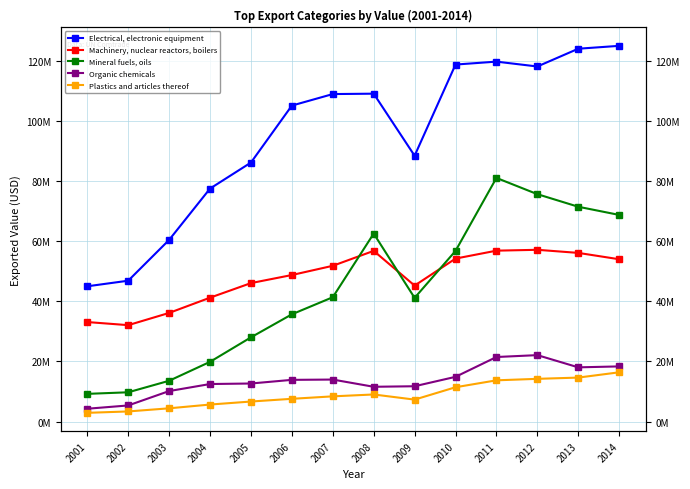

How many data points does each series have?

14